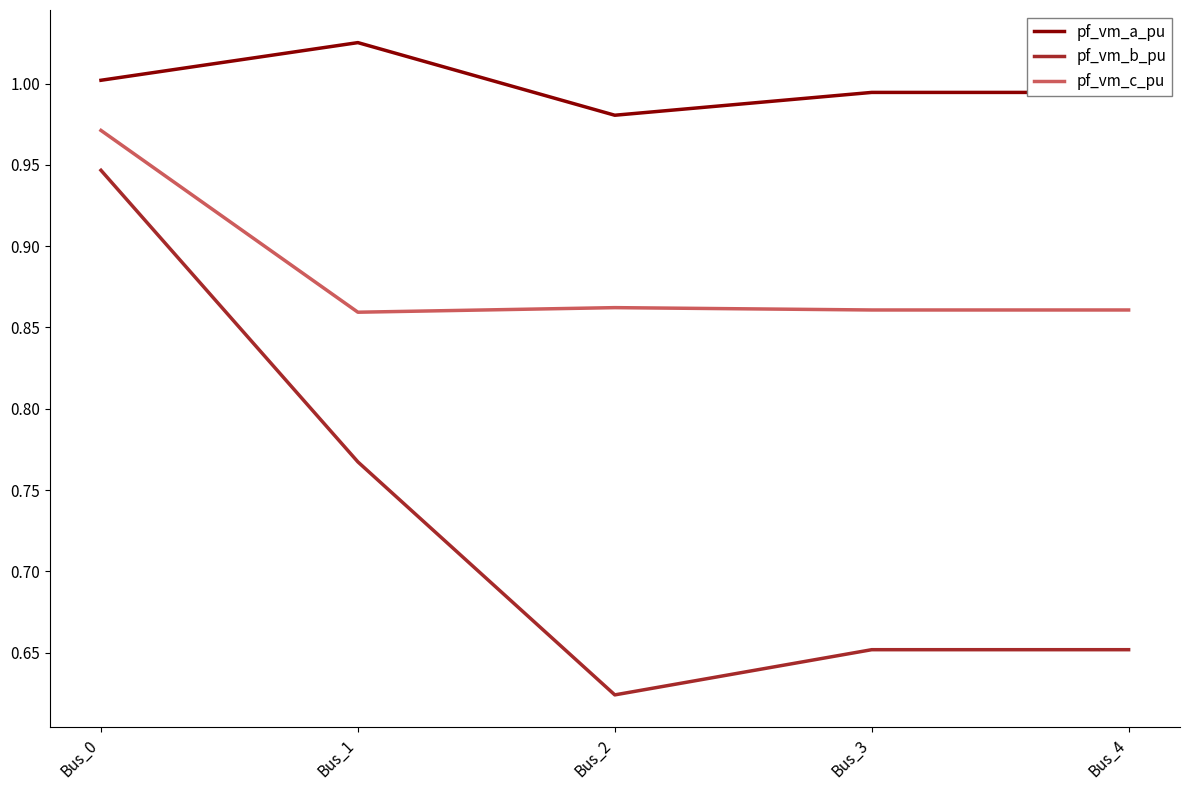

Rank the series by their average value, from highest to lowest.

pf_vm_a_pu, pf_vm_c_pu, pf_vm_b_pu